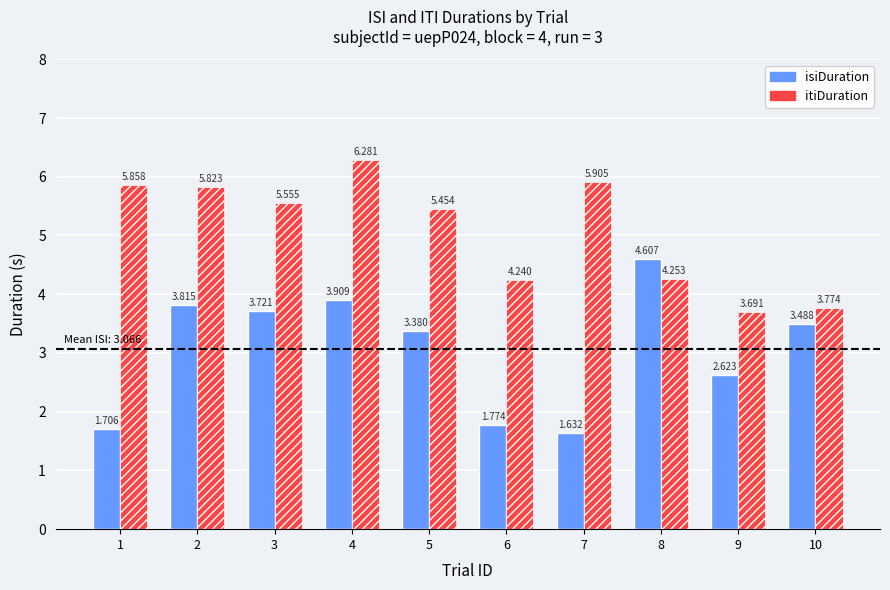

Which series has the widest spread of values?

isiDuration